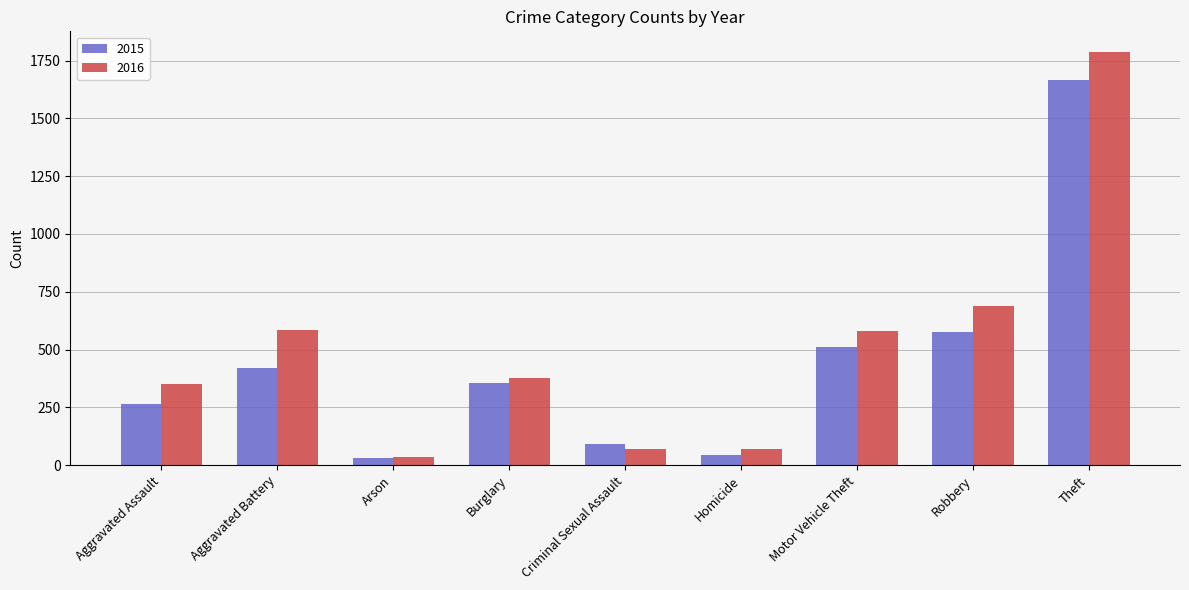

What is the difference between the 2015 values at Aggravated Battery and Motor Vehicle Theft?

90